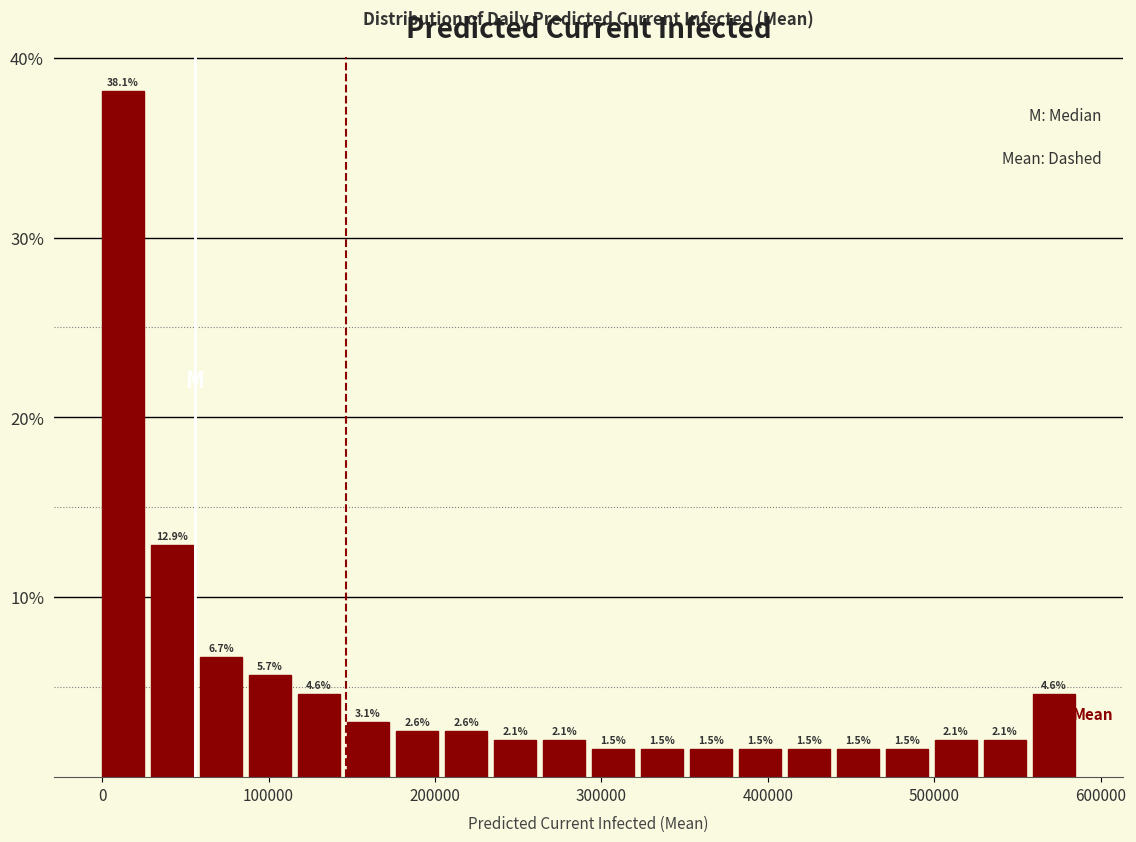

Around what value on the x-axis is the tallest bar? Give the approximate position of its centre, as read against the axis.

10000